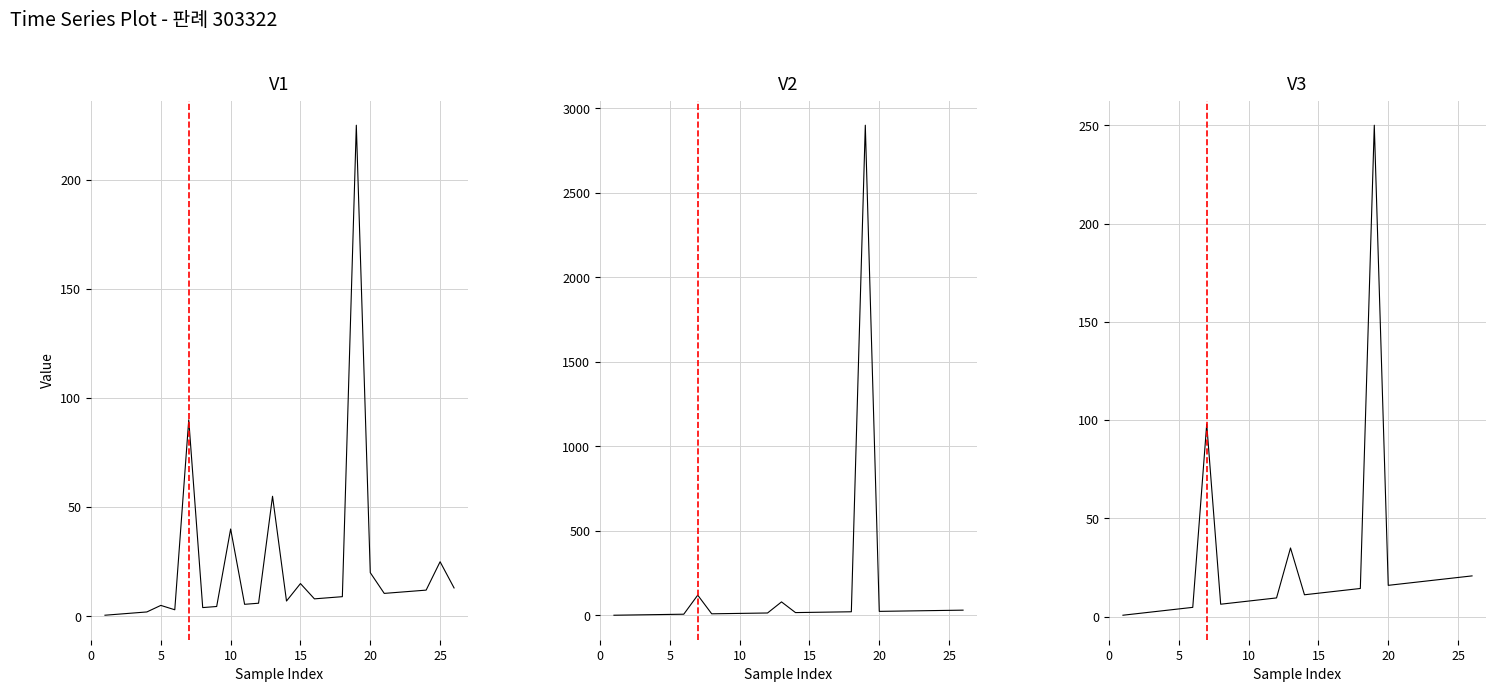

True or false: V3 and V2 intersect in this chart.

False